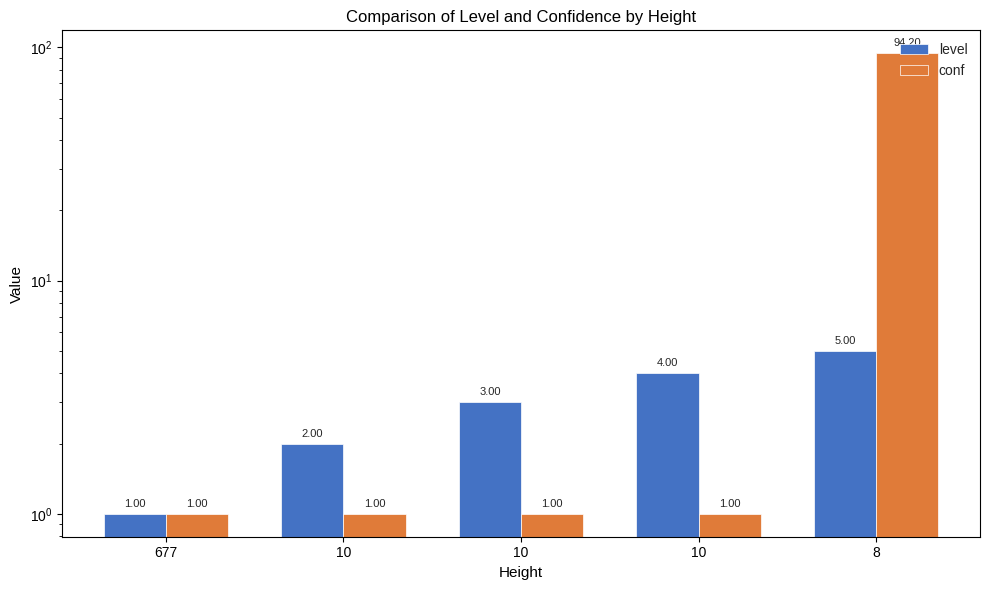

Is the value of conf at 677 greater than the value of level at 677?

No